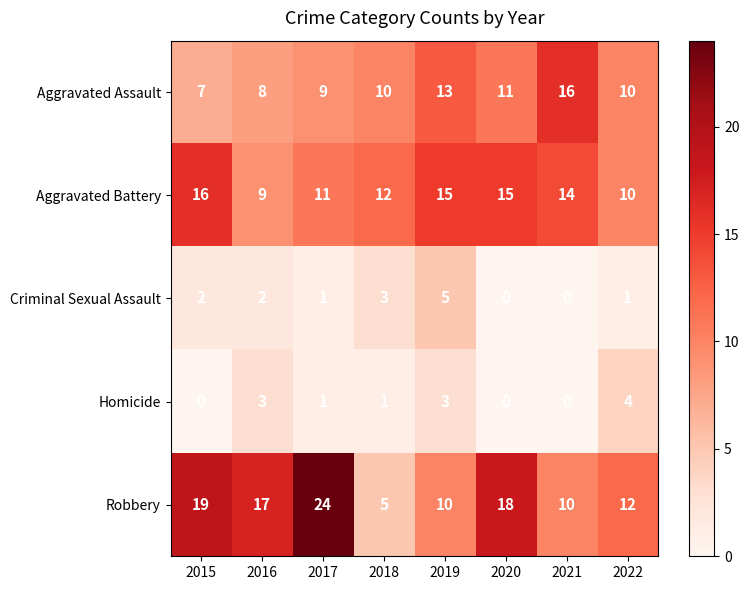

Which series has the largest total across all categories?

Robbery